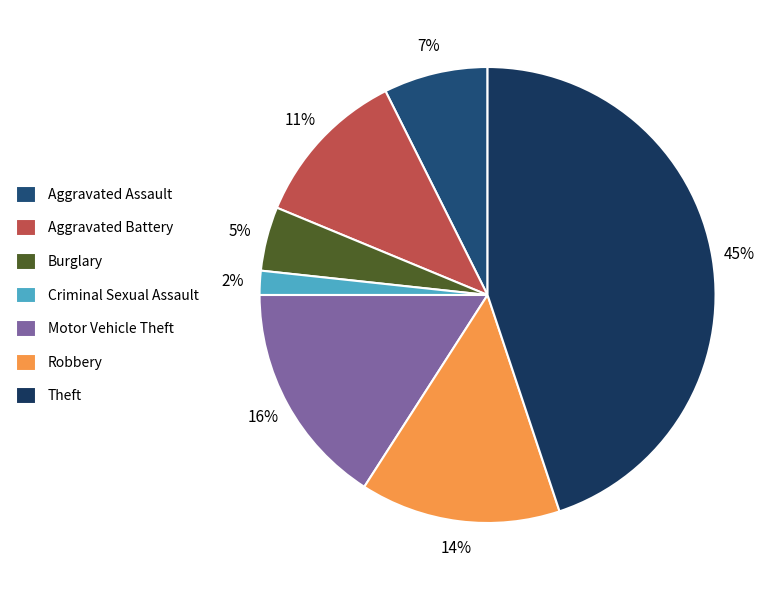

What is the smallest slice in the pie chart?

Criminal Sexual Assault